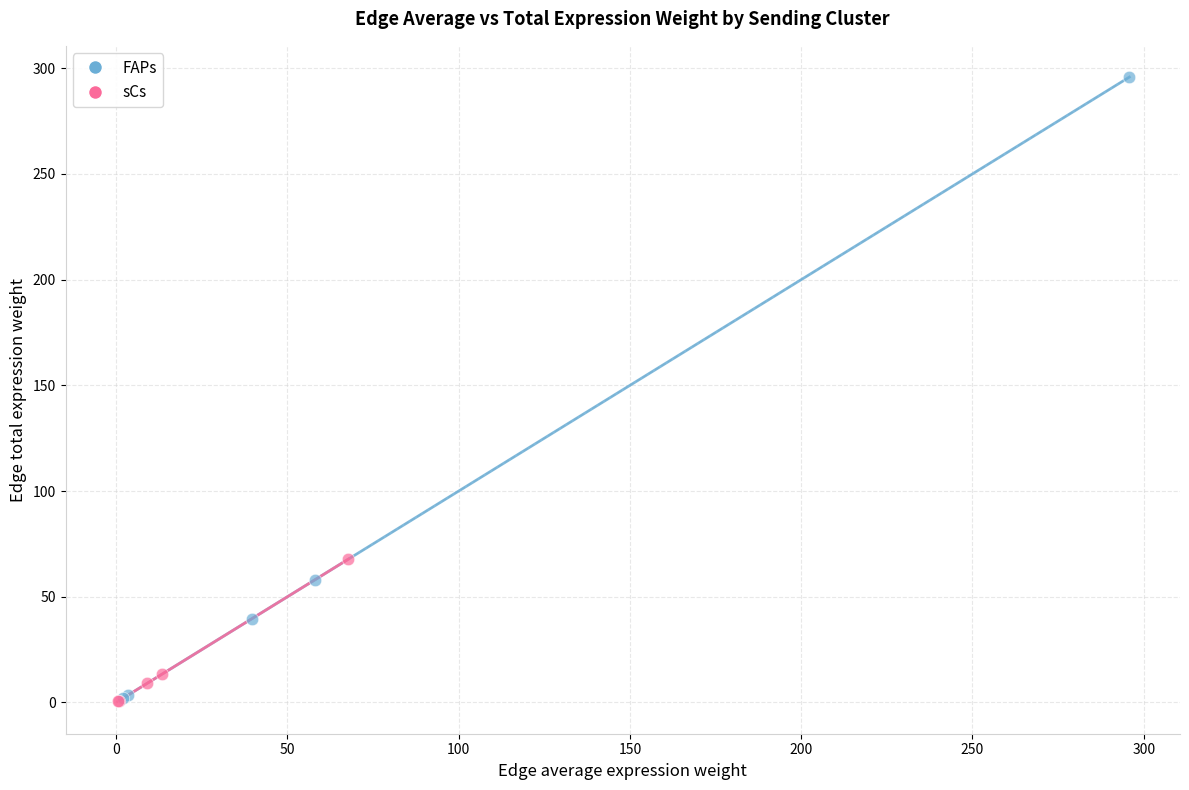

Which series reaches the maximum Y coordinate?

FAPs